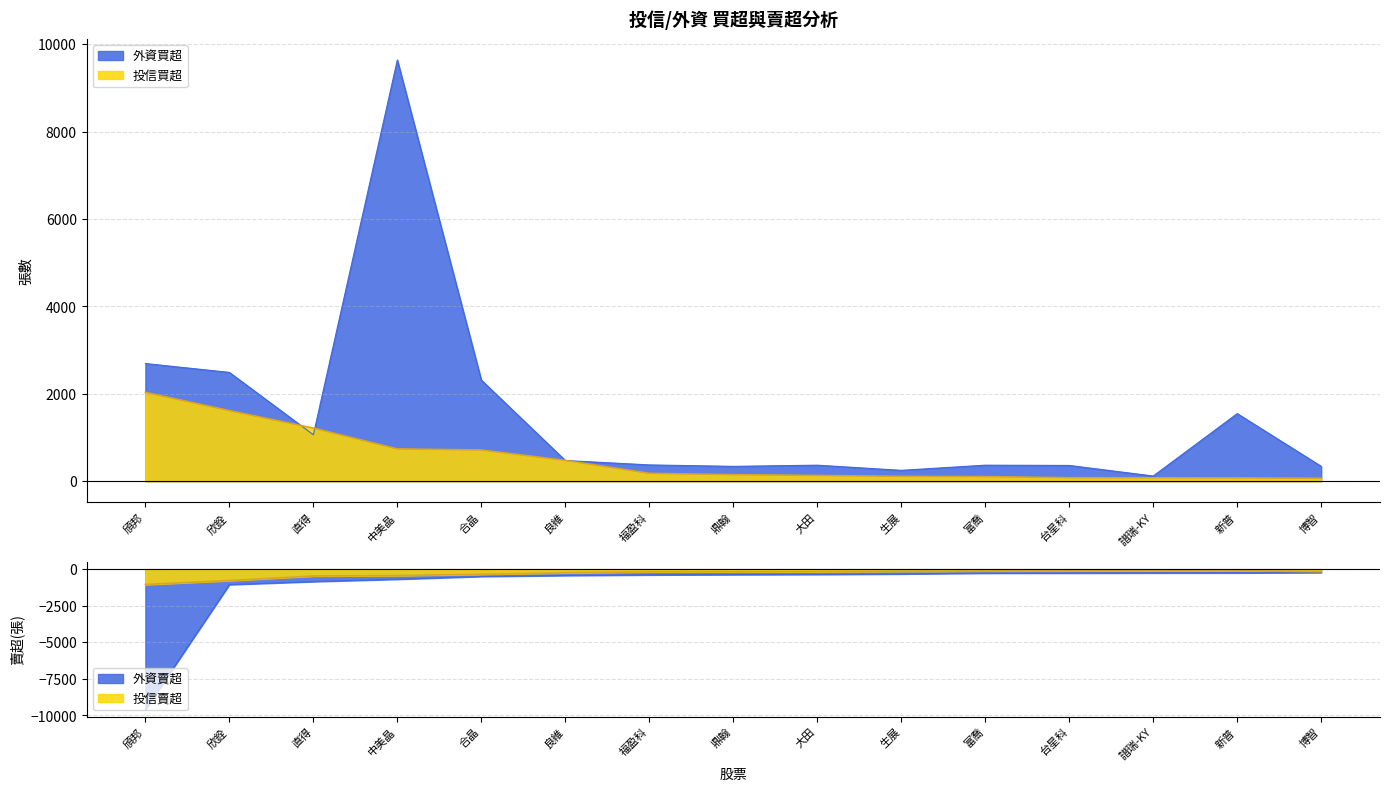

What is the greatest value displayed?

9639